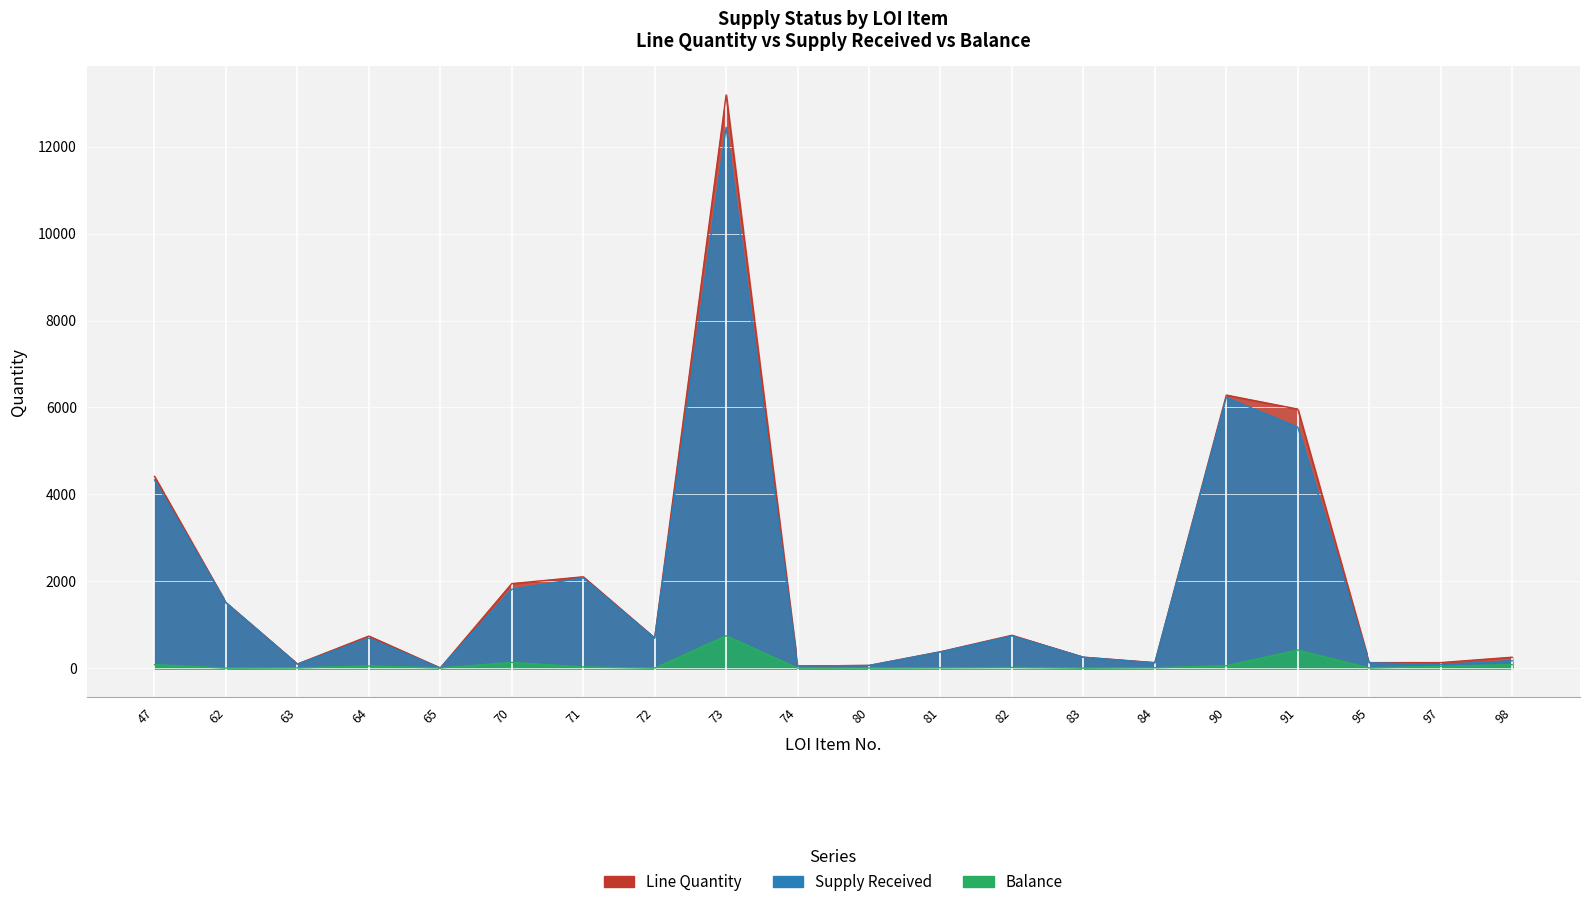

True or false: Supply Received has more than 1 points higher than both neighbors.

True